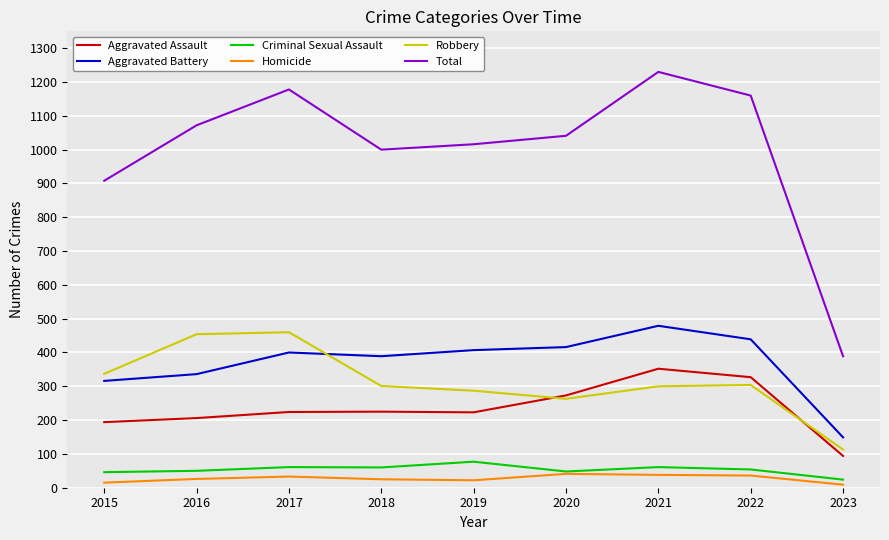

True or false: Total and Aggravated Assault cross at least once.

False